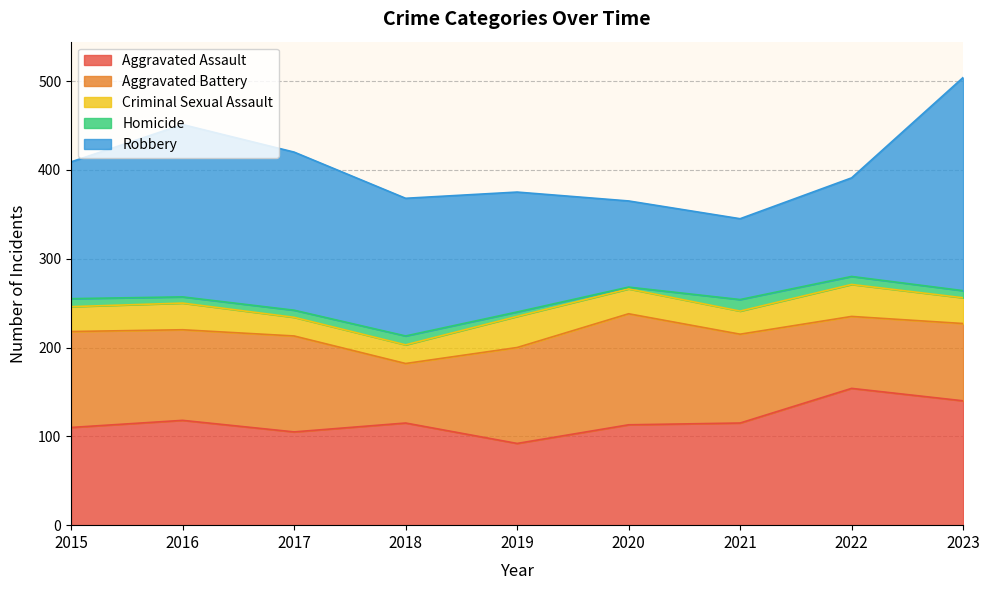

Reading left to right, extract all data points from this chart.

Aggravated Assault: 2015=110	2016=118	2017=105	2018=115	2019=92	2020=113	2021=115	2022=154	2023=140
Aggravated Battery: 2015=108	2016=102	2017=108	2018=67	2019=108	2020=125	2021=100	2022=81	2023=87
Criminal Sexual Assault: 2015=28	2016=30	2017=21	2018=21	2019=35	2020=28	2021=26	2022=36	2023=29
Homicide: 2015=9	2016=7	2017=8	2018=10	2019=5	2020=2	2021=13	2022=9	2023=8
Robbery: 2015=154	2016=194	2017=178	2018=155	2019=135	2020=97	2021=91	2022=111	2023=240